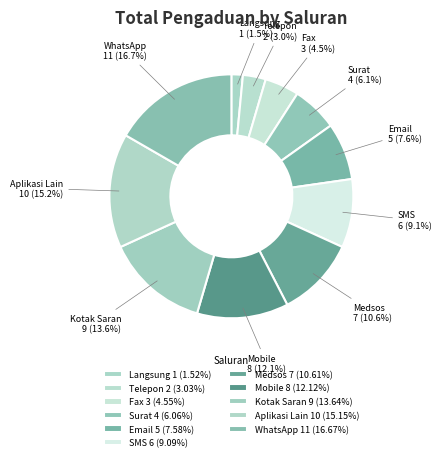

Which has a higher value, Fax or Langsung?

Fax